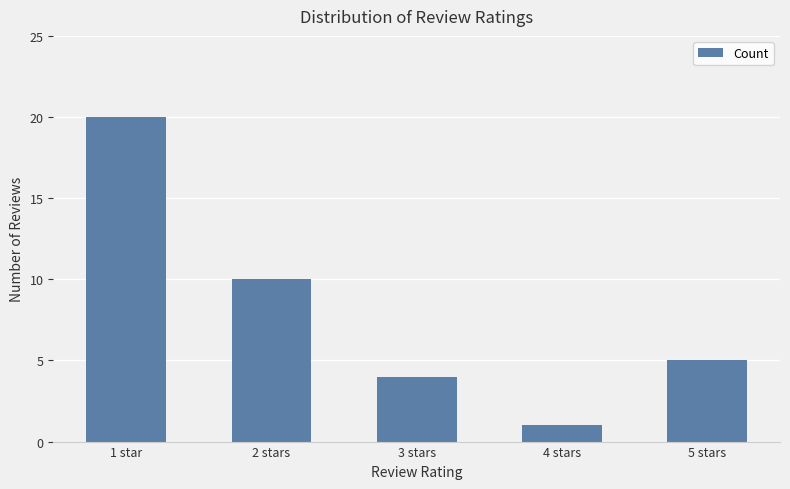

What is the ratio of the value at 3 stars to the value at 4 stars?

4.0